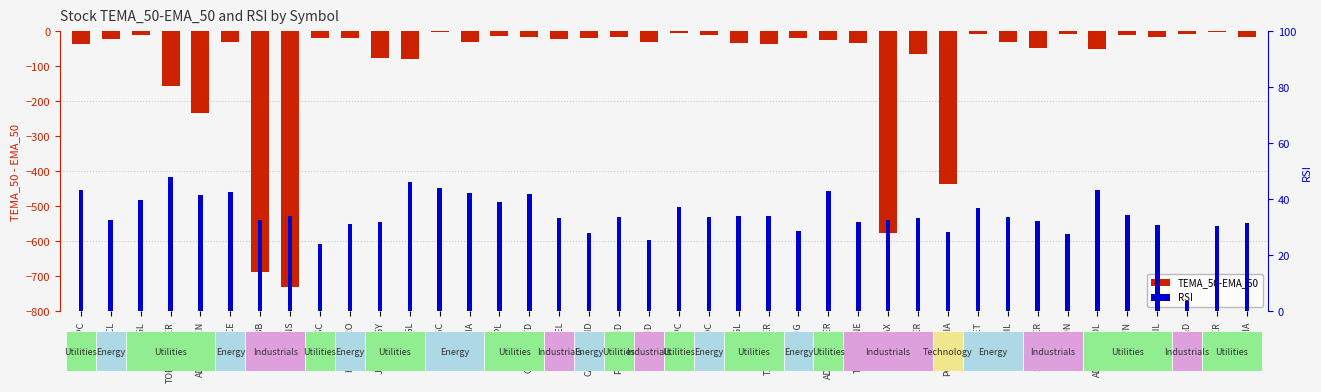

The value of TEMA_50-EMA_50 at GUJGASLTD is -16.9. True or false?

True